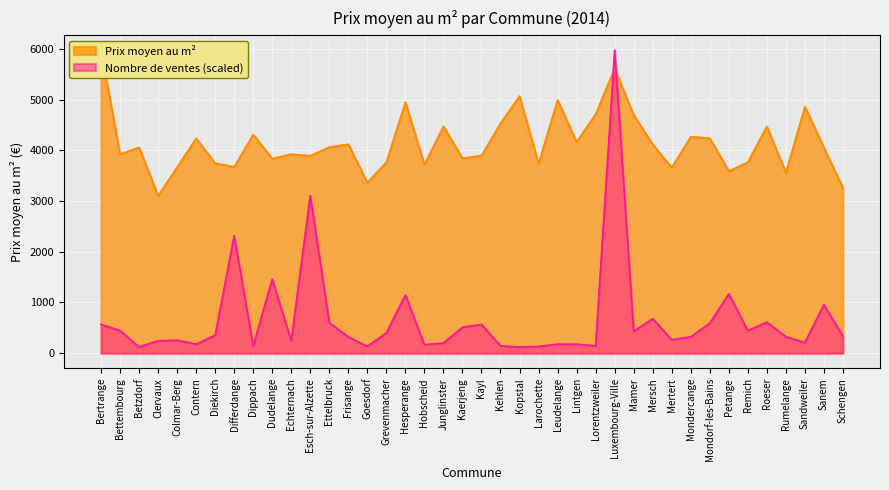

What is the label of the 21st point from the left?

Kayl